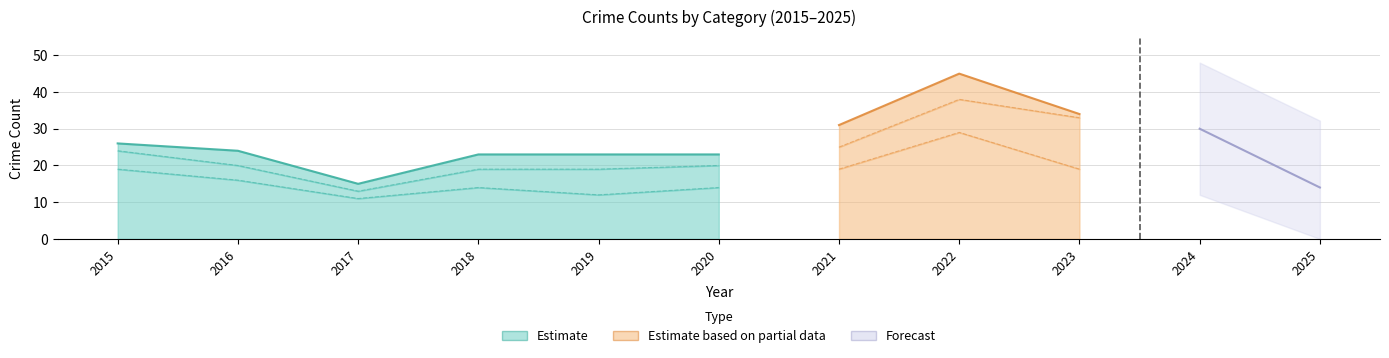

Is the value of Aggravated Assault at 2022 greater than the value of Robbery at 2016?

No